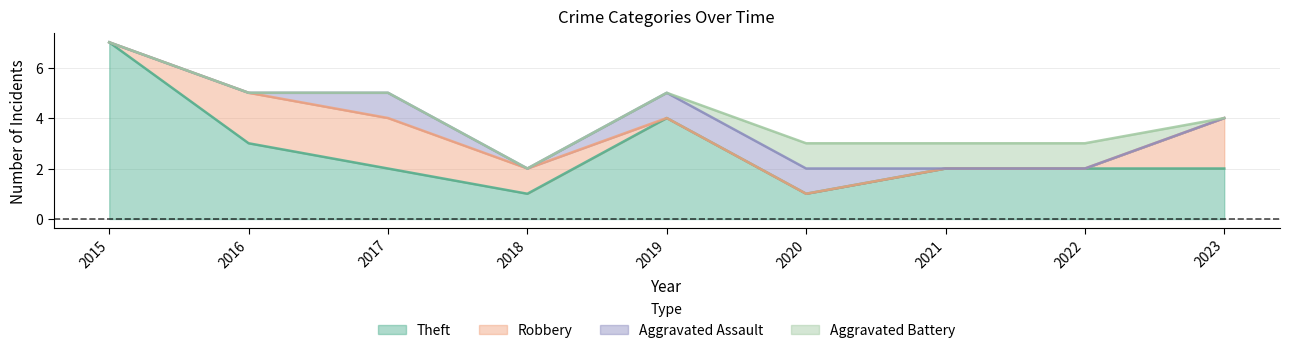

True or false: Aggravated Battery and Theft cross at least once.

False